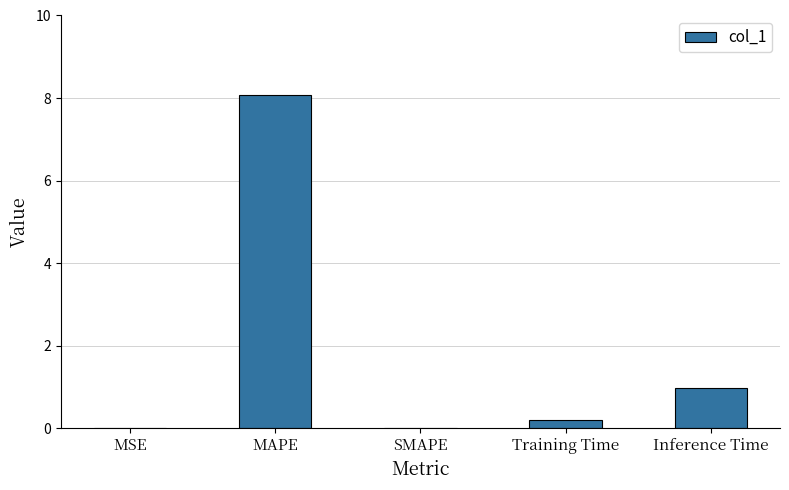

The chart shows a value of 0.4 at Inference Time. True or false?

False